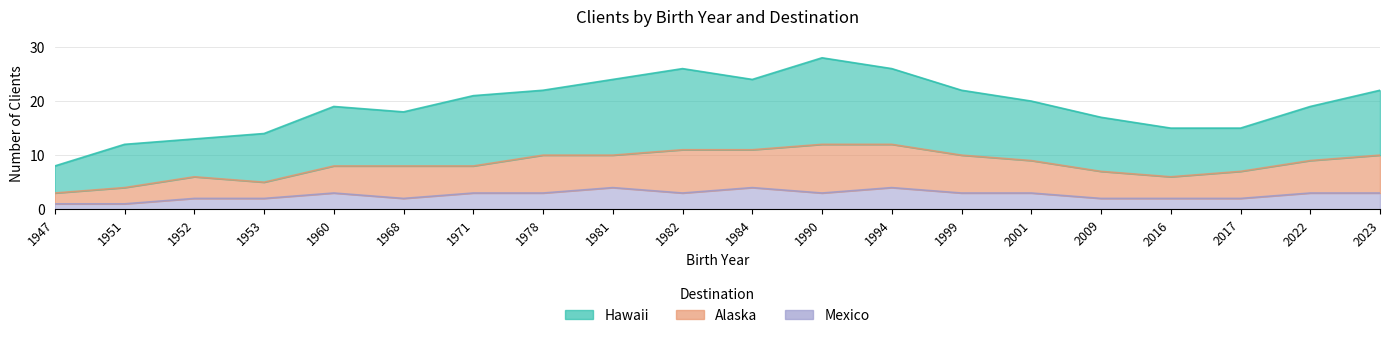

Reading left to right, list all the values displayed in this chart.

Hawaii: 1947=5	1951=8	1952=7	1953=9	1960=11	1968=10	1971=13	1978=12	1981=14	1982=15	1984=13	1990=16	1994=14	1999=12	2001=11	2009=10	2016=9	2017=8	2022=10	2023=12
Alaska: 1947=2	1951=3	1952=4	1953=3	1960=5	1968=6	1971=5	1978=7	1981=6	1982=8	1984=7	1990=9	1994=8	1999=7	2001=6	2009=5	2016=4	2017=5	2022=6	2023=7
Mexico: 1947=1	1951=1	1952=2	1953=2	1960=3	1968=2	1971=3	1978=3	1981=4	1982=3	1984=4	1990=3	1994=4	1999=3	2001=3	2009=2	2016=2	2017=2	2022=3	2023=3